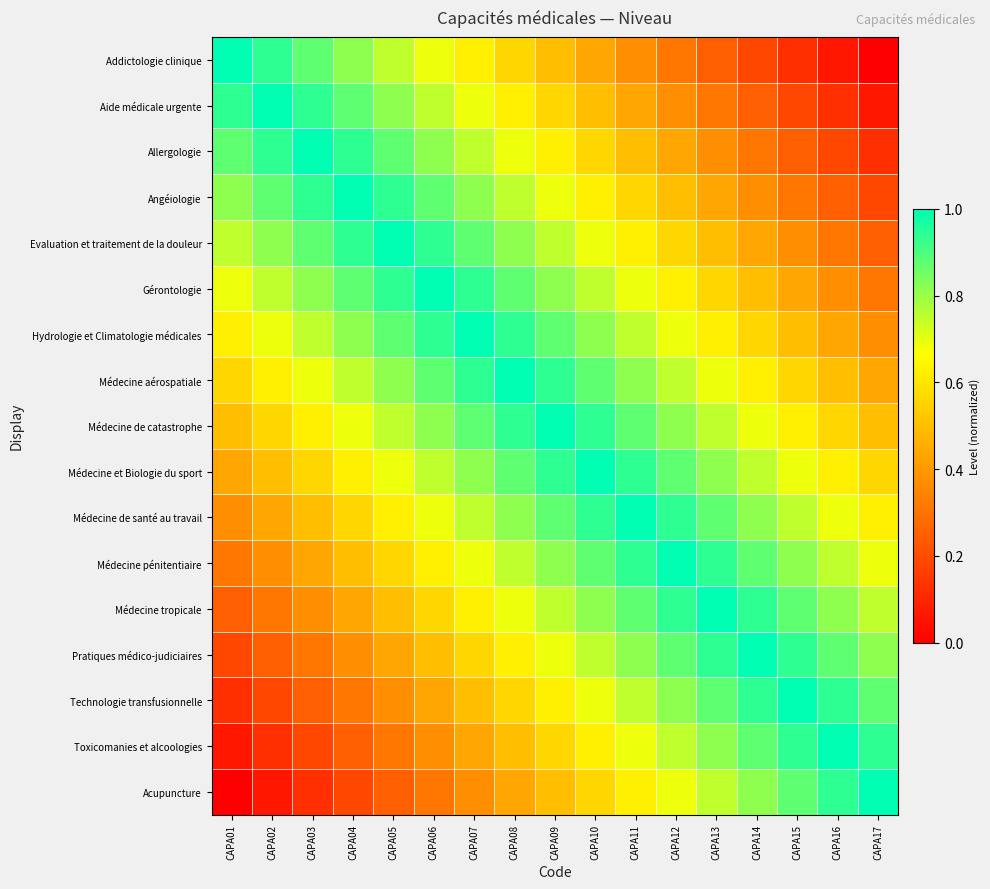

Reading right to left, list all the values displayed in this chart.

Addictologie clinique: CAPA17=0.0	CAPA16=0.1	CAPA15=0.1	CAPA14=0.2	CAPA13=0.2	CAPA12=0.3	CAPA11=0.4	CAPA10=0.4	CAPA09=0.5	CAPA08=0.6	CAPA07=0.6	CAPA06=0.7	CAPA05=0.8	CAPA04=0.8	CAPA03=0.9	CAPA02=0.9	CAPA01=1.0
Aide médicale urgente: CAPA17=0.1	CAPA16=0.1	CAPA15=0.2	CAPA14=0.2	CAPA13=0.3	CAPA12=0.4	CAPA11=0.4	CAPA10=0.5	CAPA09=0.6	CAPA08=0.6	CAPA07=0.7	CAPA06=0.8	CAPA05=0.8	CAPA04=0.9	CAPA03=0.9	CAPA02=1.0	CAPA01=0.9
Allergologie: CAPA17=0.1	CAPA16=0.2	CAPA15=0.2	CAPA14=0.3	CAPA13=0.4	CAPA12=0.4	CAPA11=0.5	CAPA10=0.6	CAPA09=0.6	CAPA08=0.7	CAPA07=0.8	CAPA06=0.8	CAPA05=0.9	CAPA04=0.9	CAPA03=1.0	CAPA02=0.9	CAPA01=0.9
Angéiologie: CAPA17=0.2	CAPA16=0.2	CAPA15=0.3	CAPA14=0.4	CAPA13=0.4	CAPA12=0.5	CAPA11=0.6	CAPA10=0.6	CAPA09=0.7	CAPA08=0.8	CAPA07=0.8	CAPA06=0.9	CAPA05=0.9	CAPA04=1.0	CAPA03=0.9	CAPA02=0.9	CAPA01=0.8
Evaluation et traitement de la douleur: CAPA17=0.2	CAPA16=0.3	CAPA15=0.4	CAPA14=0.4	CAPA13=0.5	CAPA12=0.6	CAPA11=0.6	CAPA10=0.7	CAPA09=0.8	CAPA08=0.8	CAPA07=0.9	CAPA06=0.9	CAPA05=1.0	CAPA04=0.9	CAPA03=0.9	CAPA02=0.8	CAPA01=0.8
Gérontologie: CAPA17=0.3	CAPA16=0.4	CAPA15=0.4	CAPA14=0.5	CAPA13=0.6	CAPA12=0.6	CAPA11=0.7	CAPA10=0.8	CAPA09=0.8	CAPA08=0.9	CAPA07=0.9	CAPA06=1.0	CAPA05=0.9	CAPA04=0.9	CAPA03=0.8	CAPA02=0.8	CAPA01=0.7
Hydrologie et Climatologie médicales: CAPA17=0.4	CAPA16=0.4	CAPA15=0.5	CAPA14=0.6	CAPA13=0.6	CAPA12=0.7	CAPA11=0.8	CAPA10=0.8	CAPA09=0.9	CAPA08=0.9	CAPA07=1.0	CAPA06=0.9	CAPA05=0.9	CAPA04=0.8	CAPA03=0.8	CAPA02=0.7	CAPA01=0.6
Médecine aérospatiale: CAPA17=0.4	CAPA16=0.5	CAPA15=0.6	CAPA14=0.6	CAPA13=0.7	CAPA12=0.8	CAPA11=0.8	CAPA10=0.9	CAPA09=0.9	CAPA08=1.0	CAPA07=0.9	CAPA06=0.9	CAPA05=0.8	CAPA04=0.8	CAPA03=0.7	CAPA02=0.6	CAPA01=0.6
Médecine de catastrophe: CAPA17=0.5	CAPA16=0.6	CAPA15=0.6	CAPA14=0.7	CAPA13=0.8	CAPA12=0.8	CAPA11=0.9	CAPA10=0.9	CAPA09=1.0	CAPA08=0.9	CAPA07=0.9	CAPA06=0.8	CAPA05=0.8	CAPA04=0.7	CAPA03=0.6	CAPA02=0.6	CAPA01=0.5
Médecine et Biologie du sport: CAPA17=0.6	CAPA16=0.6	CAPA15=0.7	CAPA14=0.8	CAPA13=0.8	CAPA12=0.9	CAPA11=0.9	CAPA10=1.0	CAPA09=0.9	CAPA08=0.9	CAPA07=0.8	CAPA06=0.8	CAPA05=0.7	CAPA04=0.6	CAPA03=0.6	CAPA02=0.5	CAPA01=0.4
Médecine de santé au travail: CAPA17=0.6	CAPA16=0.7	CAPA15=0.8	CAPA14=0.8	CAPA13=0.9	CAPA12=0.9	CAPA11=1.0	CAPA10=0.9	CAPA09=0.9	CAPA08=0.8	CAPA07=0.8	CAPA06=0.7	CAPA05=0.6	CAPA04=0.6	CAPA03=0.5	CAPA02=0.4	CAPA01=0.4
Médecine pénitentiaire: CAPA17=0.7	CAPA16=0.8	CAPA15=0.8	CAPA14=0.9	CAPA13=0.9	CAPA12=1.0	CAPA11=0.9	CAPA10=0.9	CAPA09=0.8	CAPA08=0.8	CAPA07=0.7	CAPA06=0.6	CAPA05=0.6	CAPA04=0.5	CAPA03=0.4	CAPA02=0.4	CAPA01=0.3
Médecine tropicale: CAPA17=0.8	CAPA16=0.8	CAPA15=0.9	CAPA14=0.9	CAPA13=1.0	CAPA12=0.9	CAPA11=0.9	CAPA10=0.8	CAPA09=0.8	CAPA08=0.7	CAPA07=0.6	CAPA06=0.6	CAPA05=0.5	CAPA04=0.4	CAPA03=0.4	CAPA02=0.3	CAPA01=0.2
Pratiques médico-judiciaires: CAPA17=0.8	CAPA16=0.9	CAPA15=0.9	CAPA14=1.0	CAPA13=0.9	CAPA12=0.9	CAPA11=0.8	CAPA10=0.8	CAPA09=0.7	CAPA08=0.6	CAPA07=0.6	CAPA06=0.5	CAPA05=0.4	CAPA04=0.4	CAPA03=0.3	CAPA02=0.2	CAPA01=0.2
Technologie transfusionnelle: CAPA17=0.9	CAPA16=0.9	CAPA15=1.0	CAPA14=0.9	CAPA13=0.9	CAPA12=0.8	CAPA11=0.8	CAPA10=0.7	CAPA09=0.6	CAPA08=0.6	CAPA07=0.5	CAPA06=0.4	CAPA05=0.4	CAPA04=0.3	CAPA03=0.2	CAPA02=0.2	CAPA01=0.1
Toxicomanies et alcoologies: CAPA17=0.9	CAPA16=1.0	CAPA15=0.9	CAPA14=0.9	CAPA13=0.8	CAPA12=0.8	CAPA11=0.7	CAPA10=0.6	CAPA09=0.6	CAPA08=0.5	CAPA07=0.4	CAPA06=0.4	CAPA05=0.3	CAPA04=0.2	CAPA03=0.2	CAPA02=0.1	CAPA01=0.1
Acupuncture: CAPA17=1.0	CAPA16=0.9	CAPA15=0.9	CAPA14=0.8	CAPA13=0.8	CAPA12=0.7	CAPA11=0.6	CAPA10=0.6	CAPA09=0.5	CAPA08=0.4	CAPA07=0.4	CAPA06=0.3	CAPA05=0.2	CAPA04=0.2	CAPA03=0.1	CAPA02=0.1	CAPA01=0.0